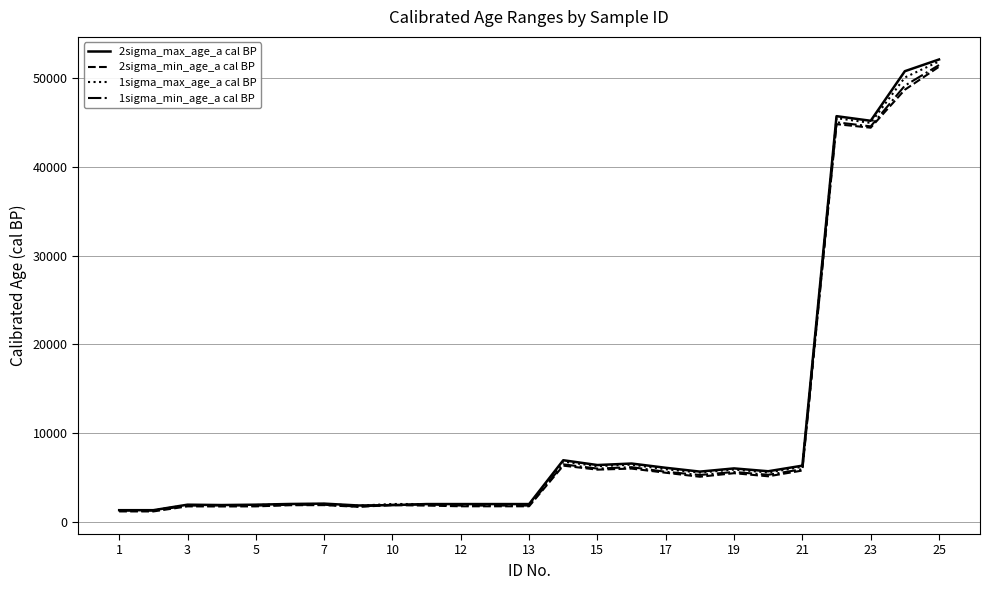

Which series has the largest range (max minus min)?

2sigma_max_age_a cal BP